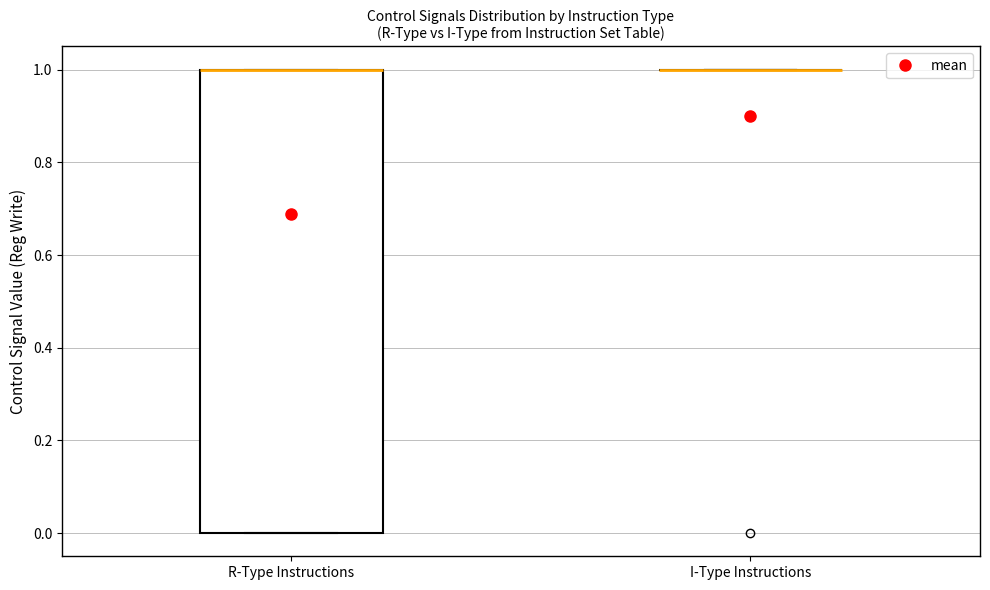

Comparing the boxes themselves (not the whiskers), which one is the tallest?

R-Type Instructions